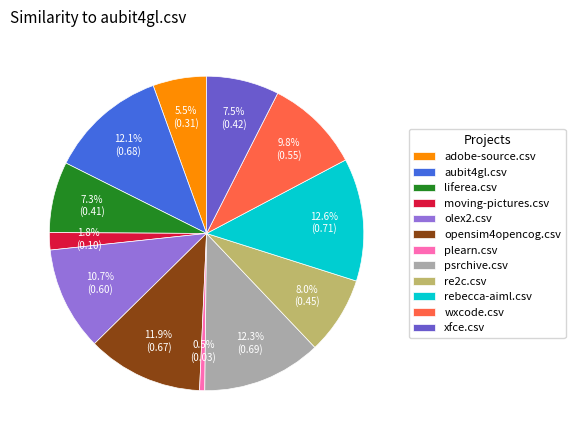

True or false: aubit4gl.csv accounts for 21% of the total.

False